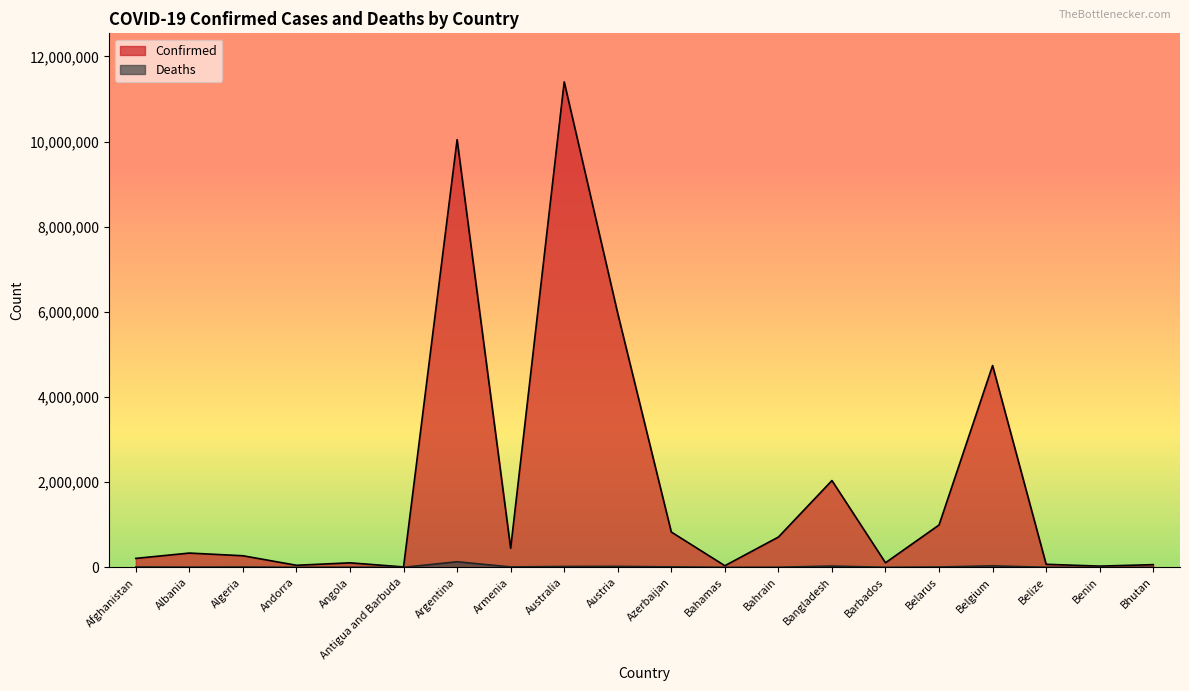

Reading left to right, extract all data points from this chart.

Confirmed: 209484	334457	271496	47890	105288	9106	10044957	447308	11401996	5961143	828825	37491	710693	2037871	106798	994037	4739365	70757	27999	62627
Deaths: 7896	3598	6881	165	1933	146	130472	8727	19578	21970	10138	833	1553	29445	579	7118	33814	688	163	21